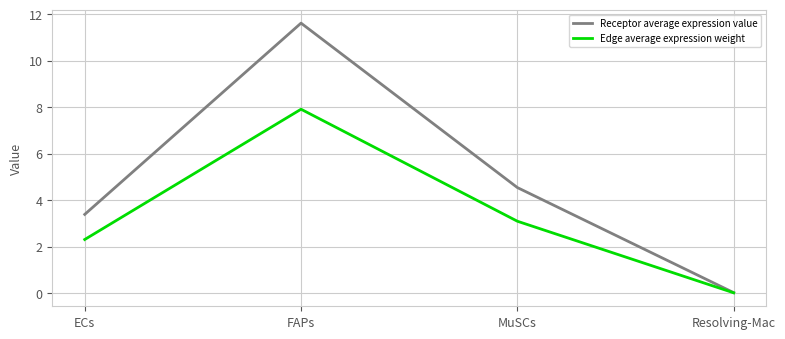

What position from the left is MuSCs?

3